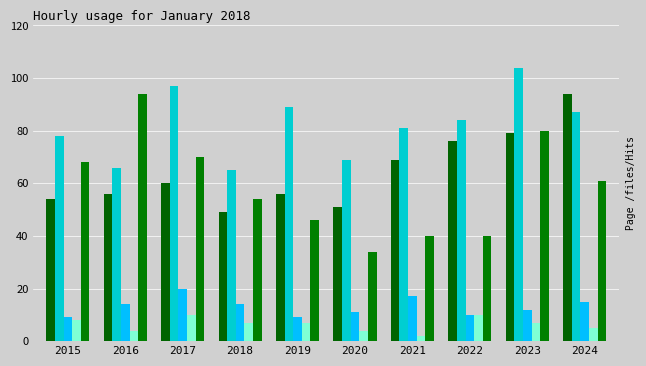

True or false: Aggravated Battery has a value of 104 at 2023.

True